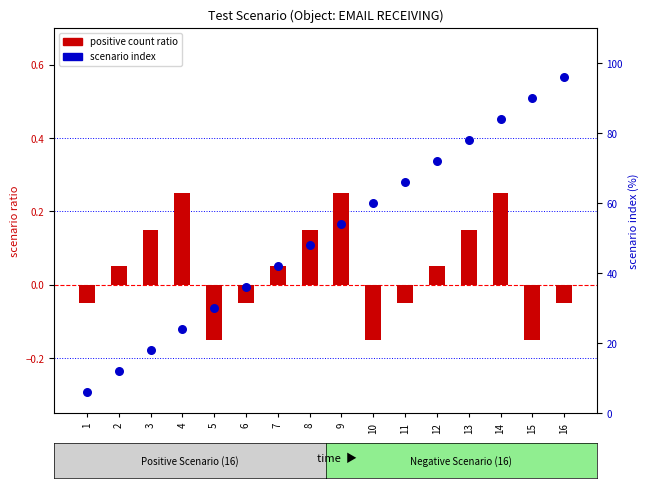

Which series has the largest Y range (max minus min)?

scenario index